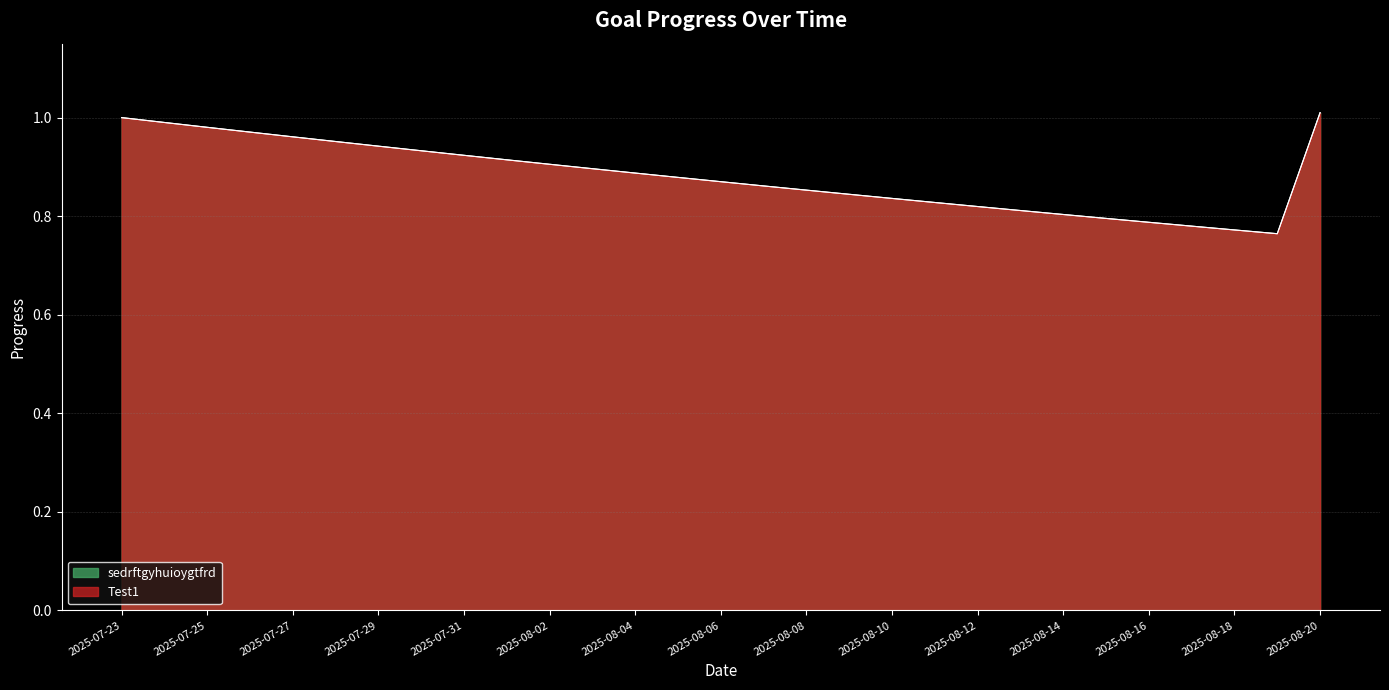

Reading left to right, list all the values displayed in this chart.

Test1: 1.0	1.0	1.0	1.0	1.0	1.0	0.9	0.9	0.9	0.9	0.9	0.9	0.9	0.9	0.9	0.9	0.9	0.8	0.8	0.8	0.8	0.8	0.8	0.8	0.8	0.8	0.8	0.8	1.0
sedrftgyhuioygtfrd: 1.0	1.0	1.0	1.0	1.0	1.0	0.9	0.9	0.9	0.9	0.9	0.9	0.9	0.9	0.9	0.9	0.9	0.8	0.8	0.8	0.8	0.8	0.8	0.8	0.8	0.8	0.8	0.8	1.0